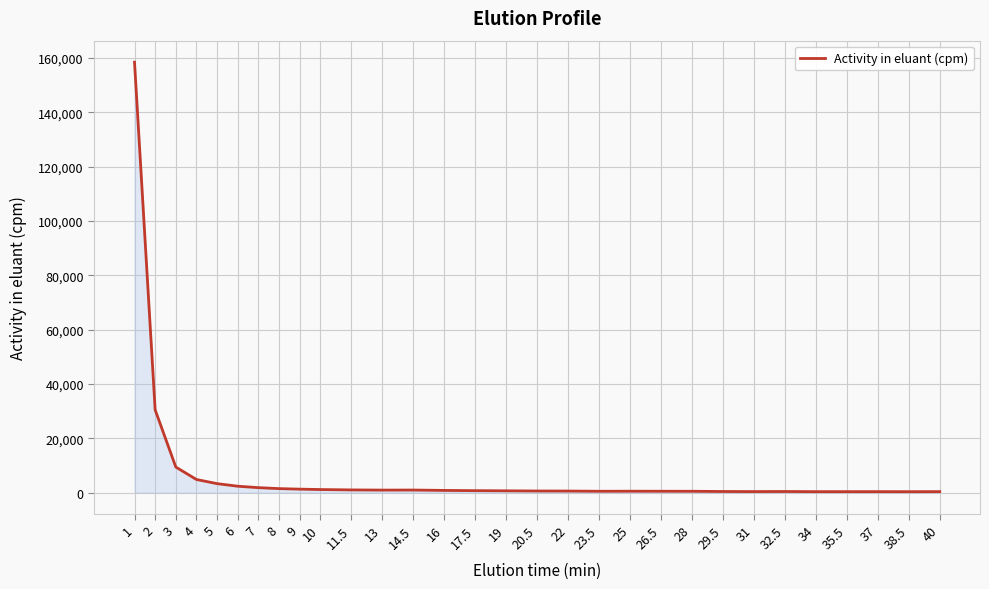

What is the maximum value shown in the chart?

158436.7